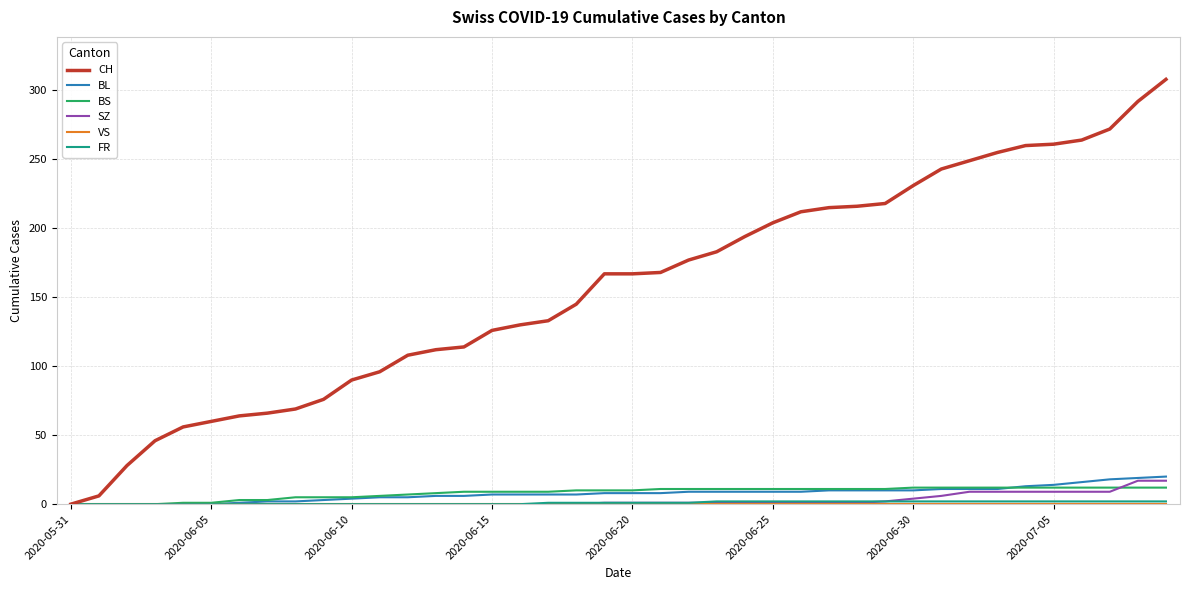

What is the highest value of the BS series?

12